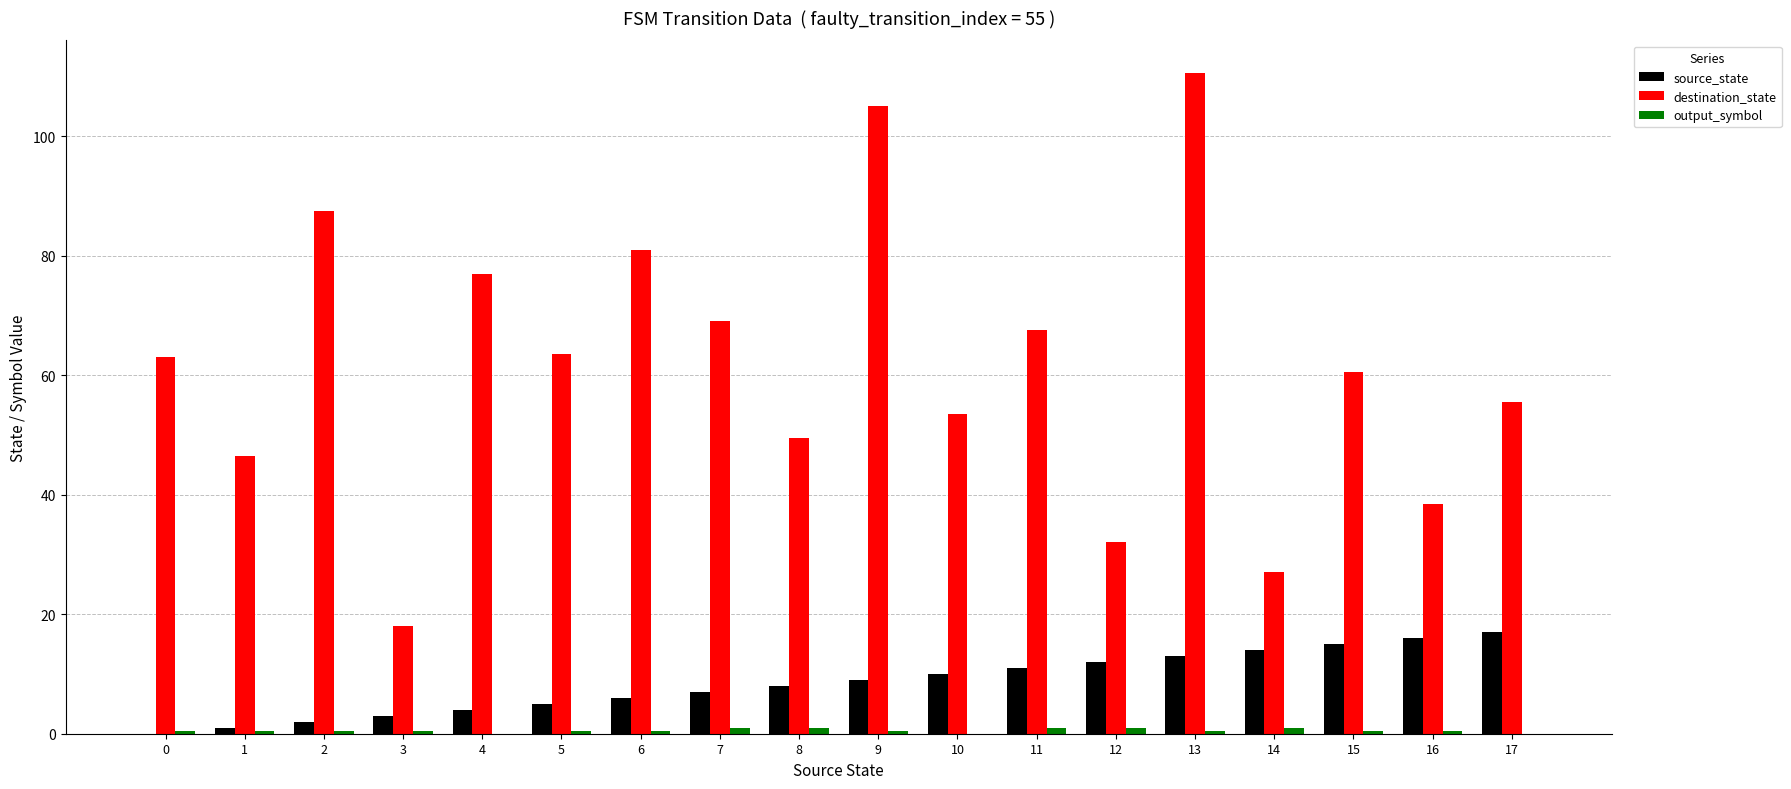

Is the value of source_state at 6 greater than the value of destination_state at 7?

No